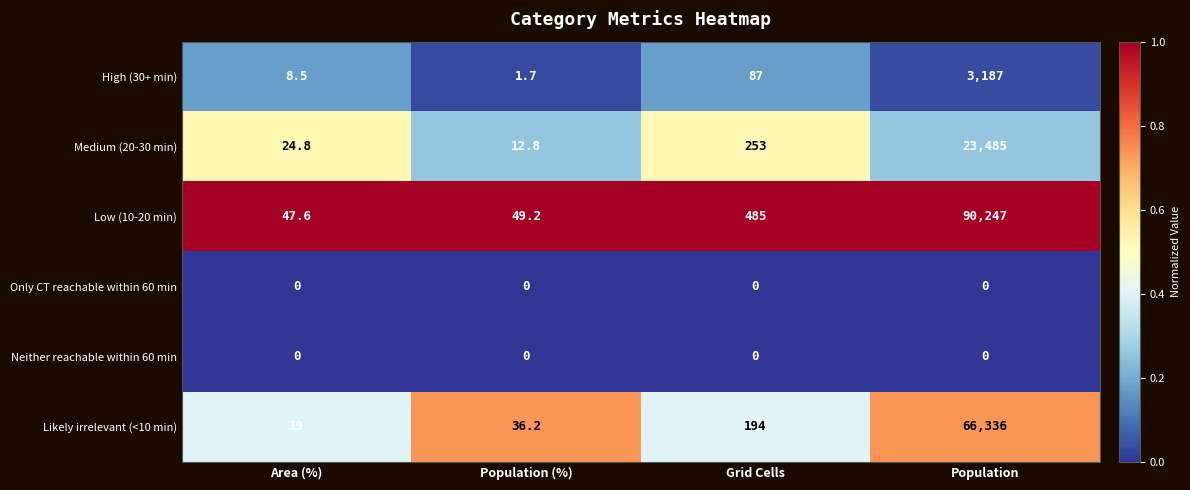

What is the difference between the highest and lowest values at Population (%)?

49.2